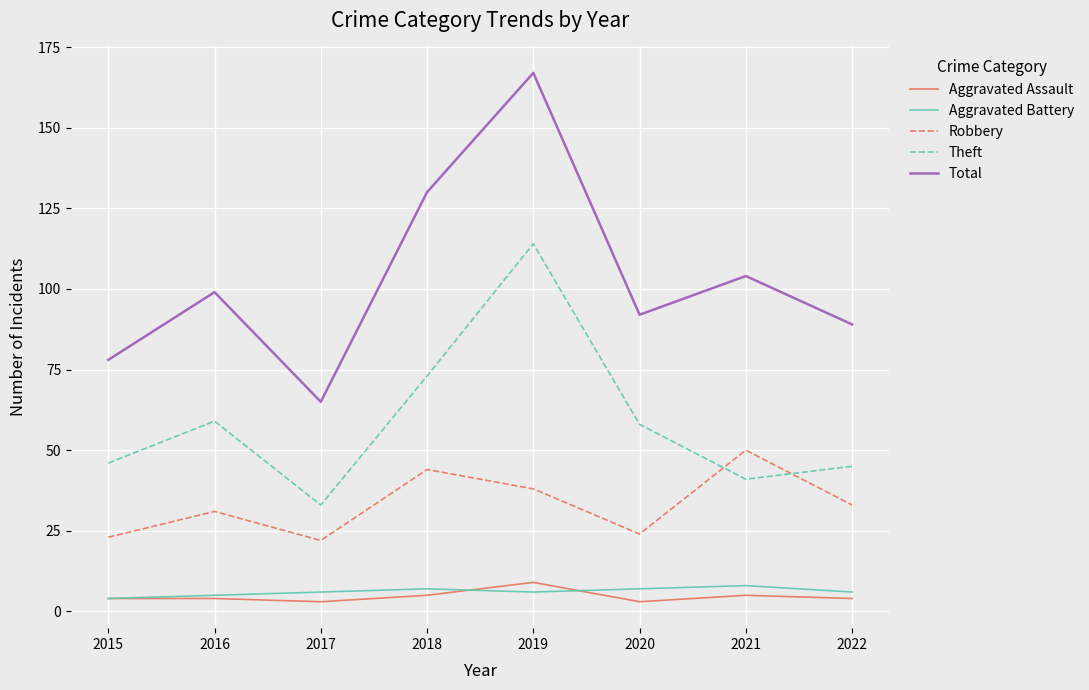

Reading left to right, transcribe all the data shown in this chart.

Aggravated Assault: 2015=4	2016=4	2017=3	2018=5	2019=9	2020=3	2021=5	2022=4
Aggravated Battery: 2015=4	2016=5	2017=6	2018=7	2019=6	2020=7	2021=8	2022=6
Robbery: 2015=23	2016=31	2017=22	2018=44	2019=38	2020=24	2021=50	2022=33
Theft: 2015=46	2016=59	2017=33	2018=73	2019=114	2020=58	2021=41	2022=45
Total: 2015=78	2016=99	2017=65	2018=130	2019=167	2020=92	2021=104	2022=89